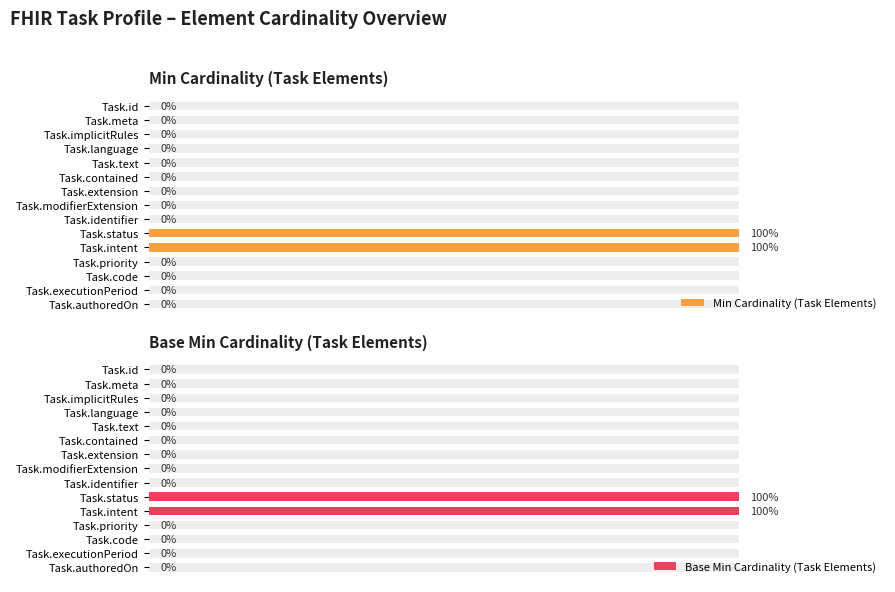

Is it true that Base Min Cardinality (Task Elements) equals 0 at 13?

True